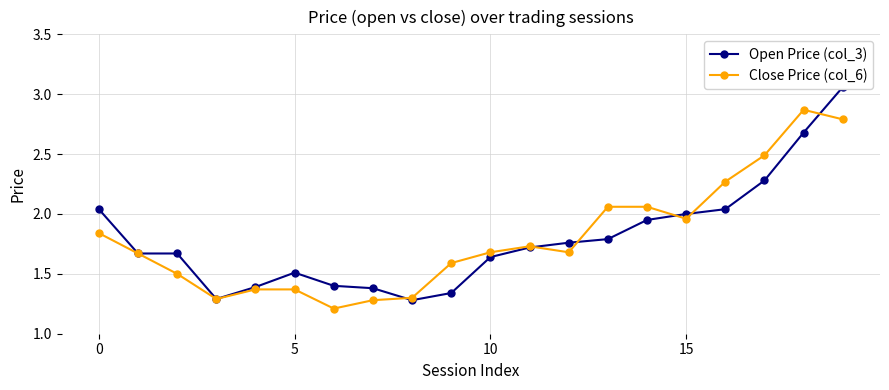

The value of Close Price (col_6) at 10 is 1.7. True or false?

True